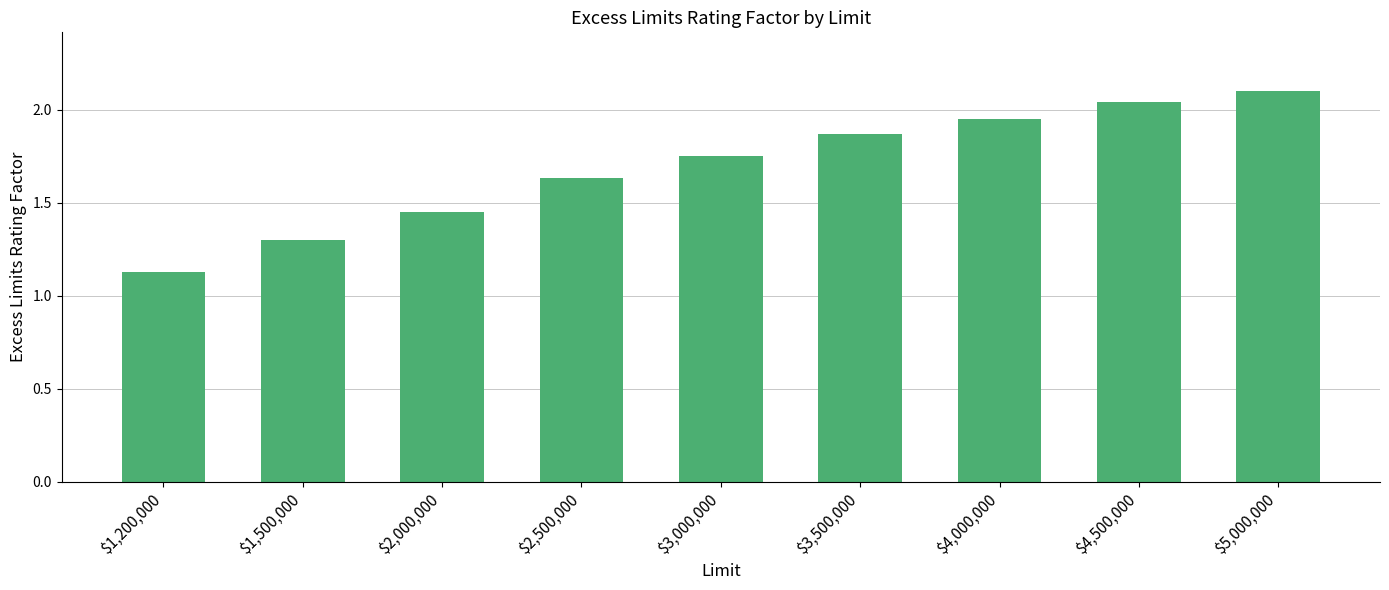

What is the average value?

1.7